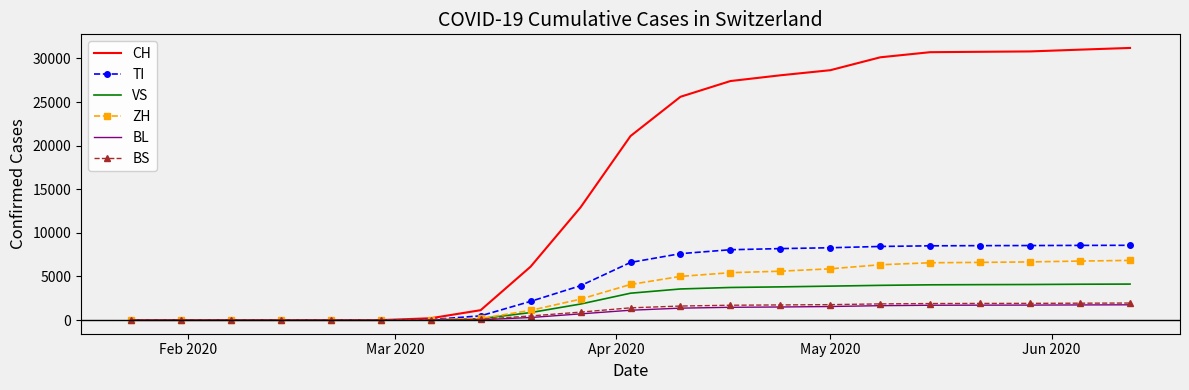

What is the difference between the maximum and minimum values in the CH series?

31199